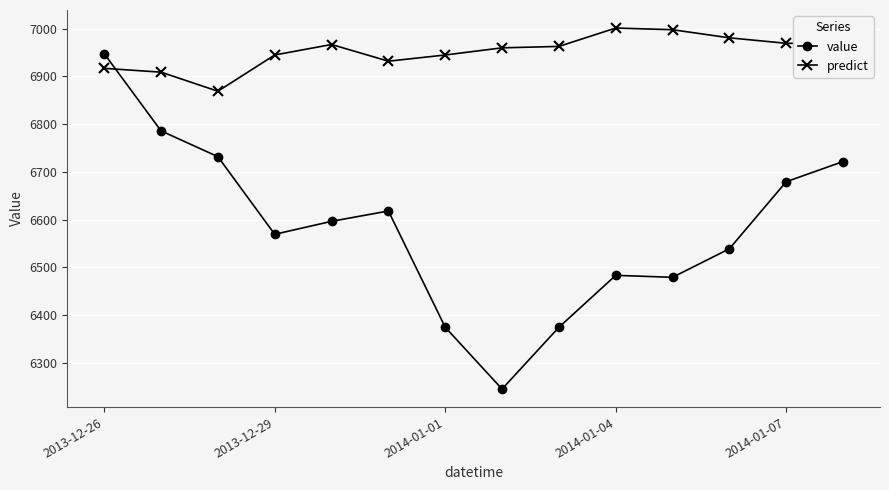

Which series has the largest total across all categories?

predict